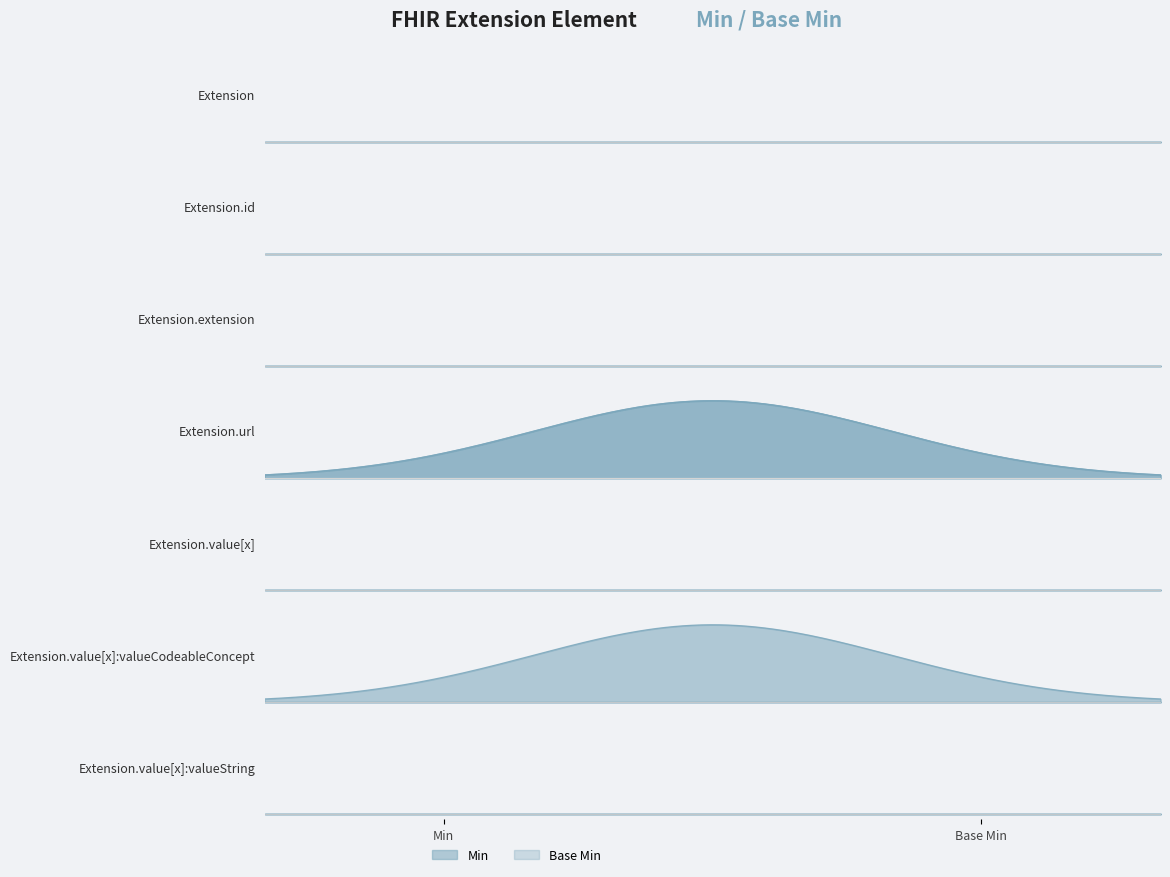

What is the value of the Base Min point at the 6th from the left?

1